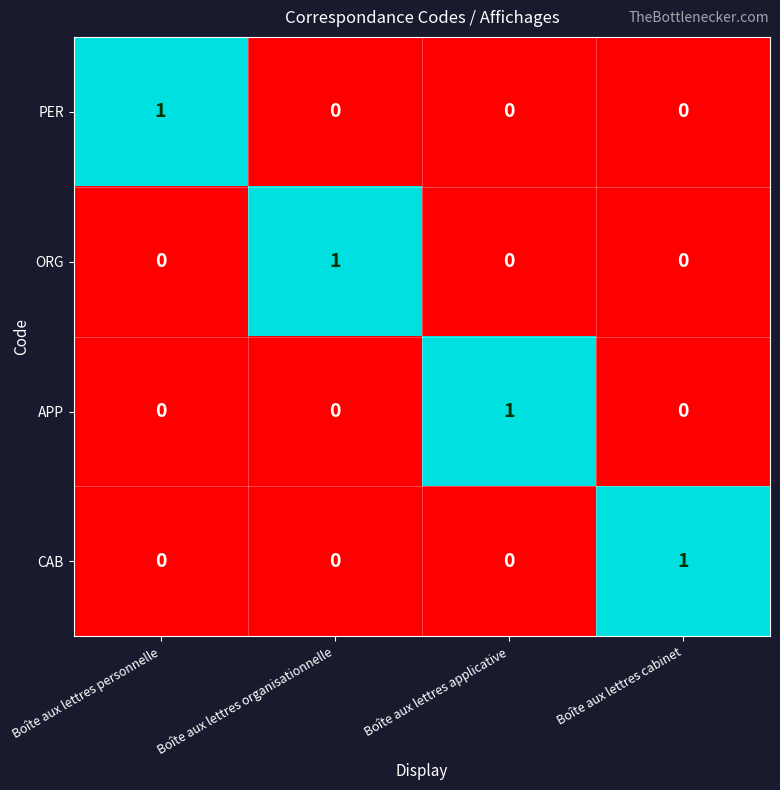

Reading left to right, list all the values displayed in this chart.

PER: Boîte aux lettres personnelle=1	Boîte aux lettres organisationnelle=0	Boîte aux lettres applicative=0	Boîte aux lettres cabinet=0
ORG: Boîte aux lettres personnelle=0	Boîte aux lettres organisationnelle=1	Boîte aux lettres applicative=0	Boîte aux lettres cabinet=0
APP: Boîte aux lettres personnelle=0	Boîte aux lettres organisationnelle=0	Boîte aux lettres applicative=1	Boîte aux lettres cabinet=0
CAB: Boîte aux lettres personnelle=0	Boîte aux lettres organisationnelle=0	Boîte aux lettres applicative=0	Boîte aux lettres cabinet=1